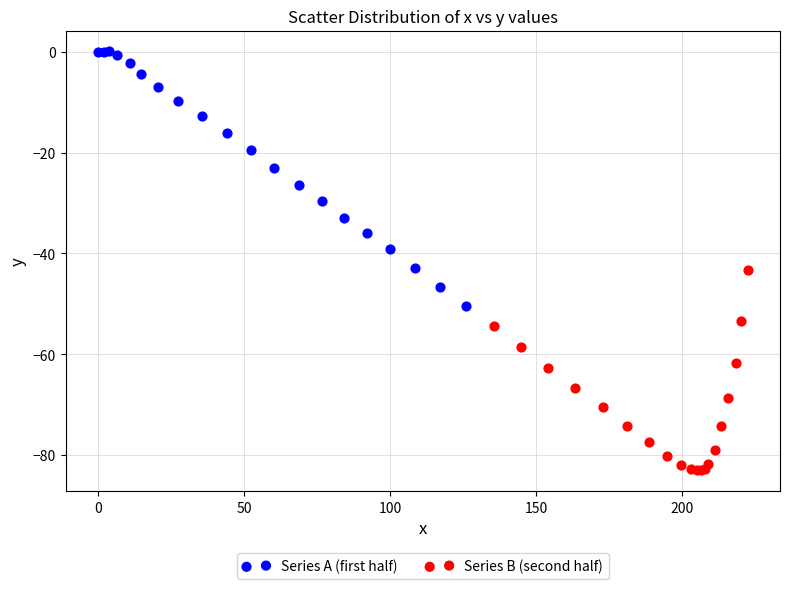

Which series contains the highest Y value?

Series A (first half)